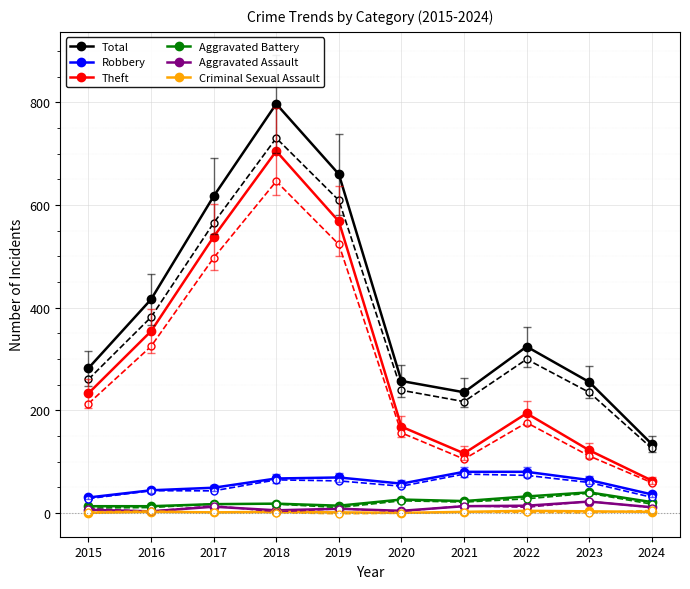

The Criminal Sexual Assault series shows 1 at 2017. True or false?

True